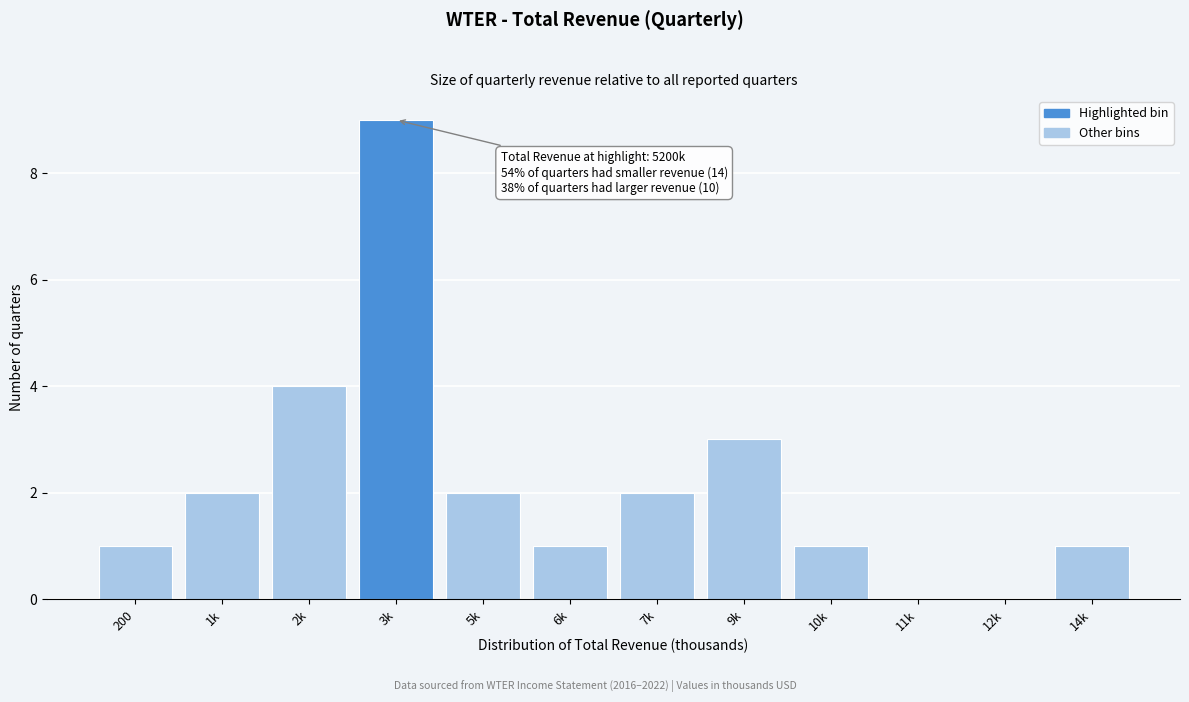

Reading left to right, transcribe all the data shown in this chart.

200=1	1k=2	2k=4	3k=9	5k=2	6k=1	7k=2	9k=3	10k=1	11k=0	12k=0	14k=1